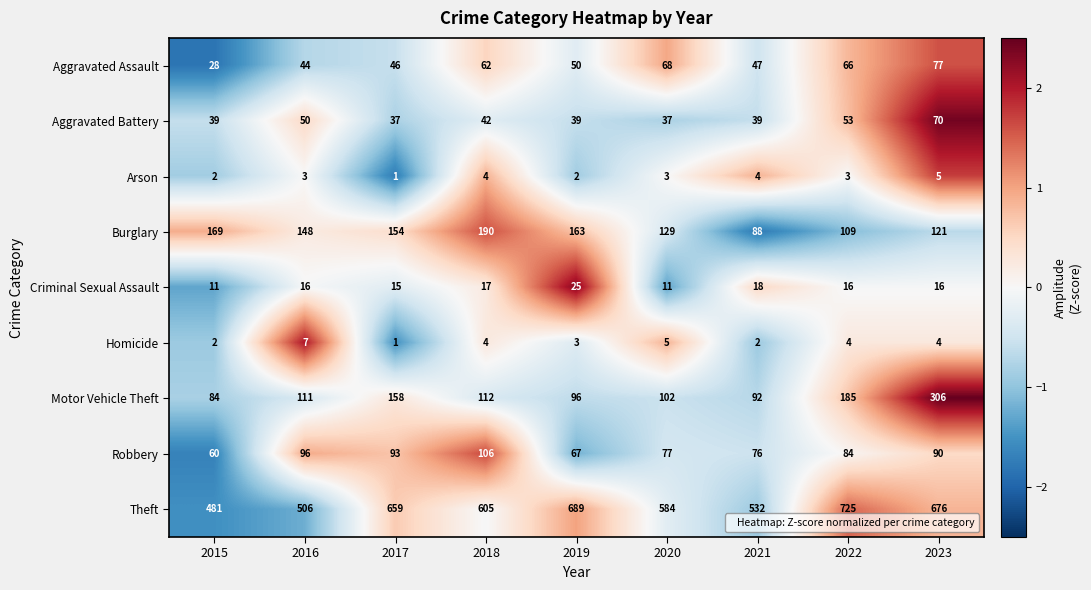

Which series has the largest total across all categories?

Theft